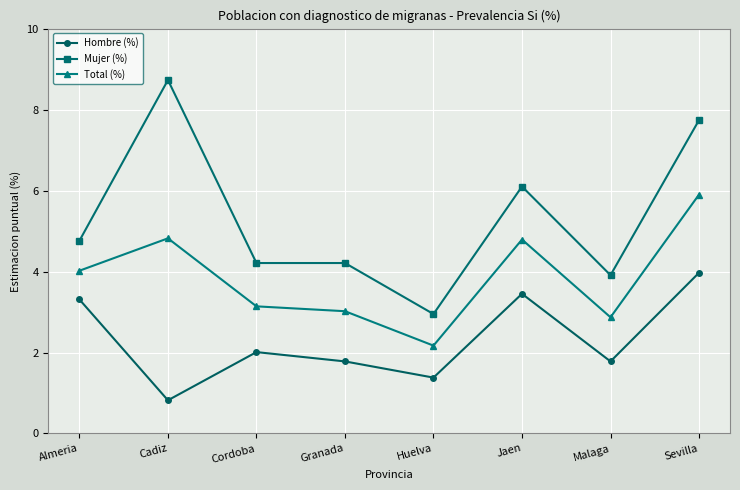

What is the value of the Hombre (%) point at the 5th from the left?

1.4